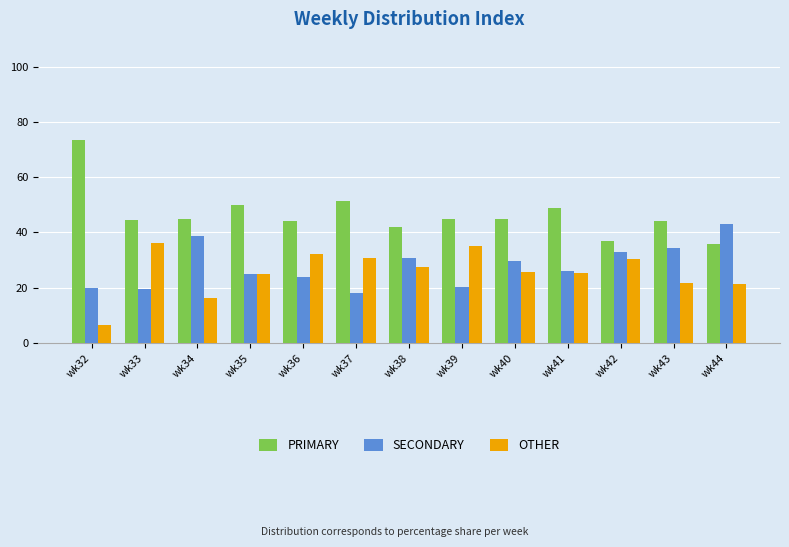

Which label corresponds to the largest value in the chart?

wk32